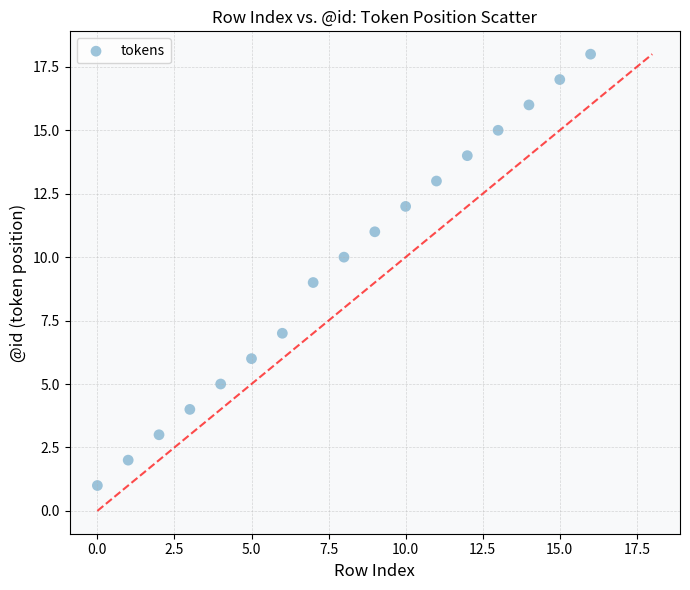

What is the range of Y values (max minus min)?

17